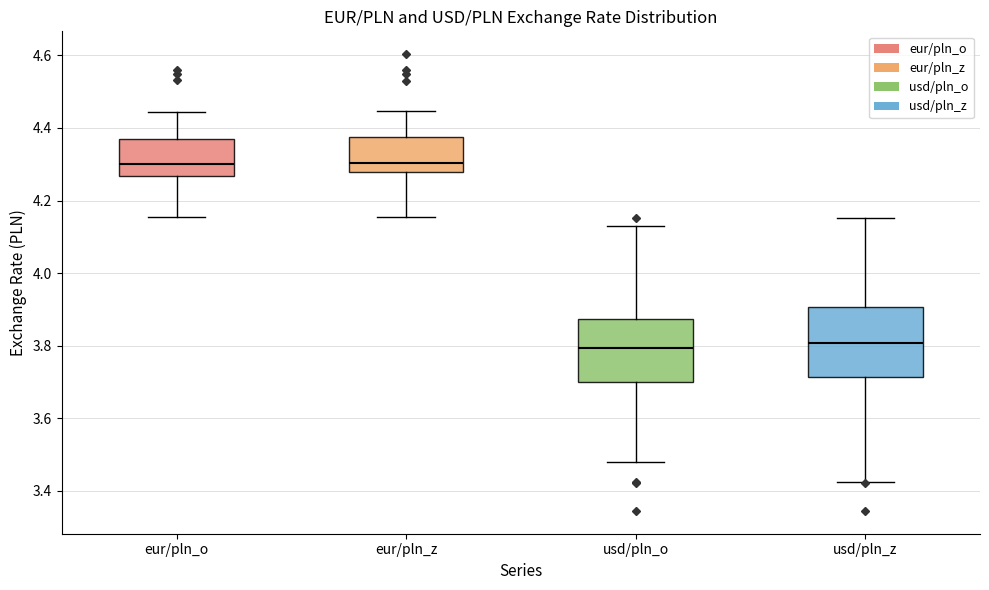

Reading left to right, transcribe this box plot: for each box, give where its median line is, the range the box spans, and where its two whiskers end, as read against the y-axis. The values are not printed on the chart, so give them approximately, as read against the axis.

eur/pln_o: median 4.30, box 4.26 to 4.36, whiskers 4.16 to 4.44
eur/pln_z: median 4.30, box 4.28 to 4.38, whiskers 4.16 to 4.44
usd/pln_o: median 3.80, box 3.70 to 3.88, whiskers 3.48 to 4.14
usd/pln_z: median 3.80, box 3.72 to 3.90, whiskers 3.42 to 4.16